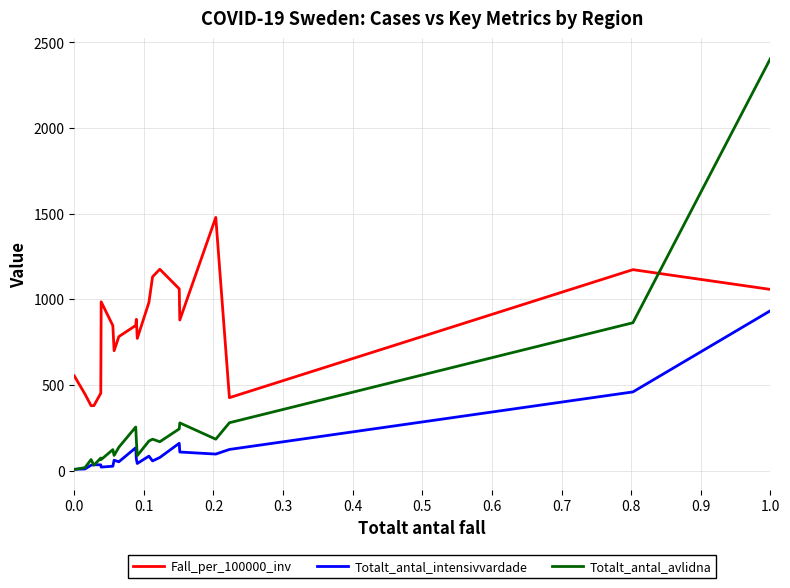

Is this an area chart (filled region under the line)?

No